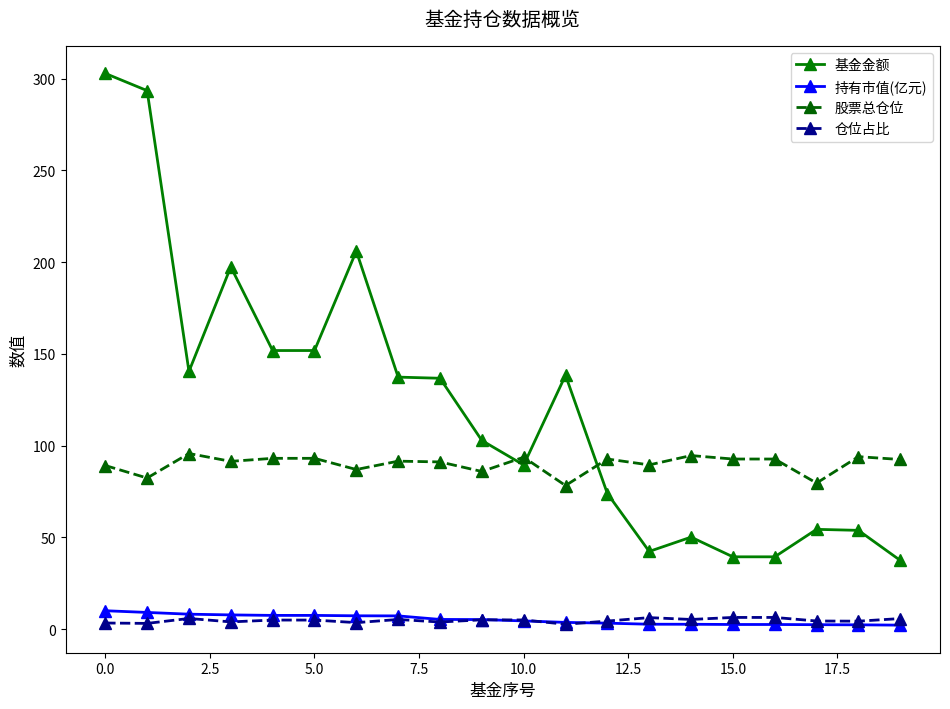

What is the sum of all 仓位占比 values?

94.1